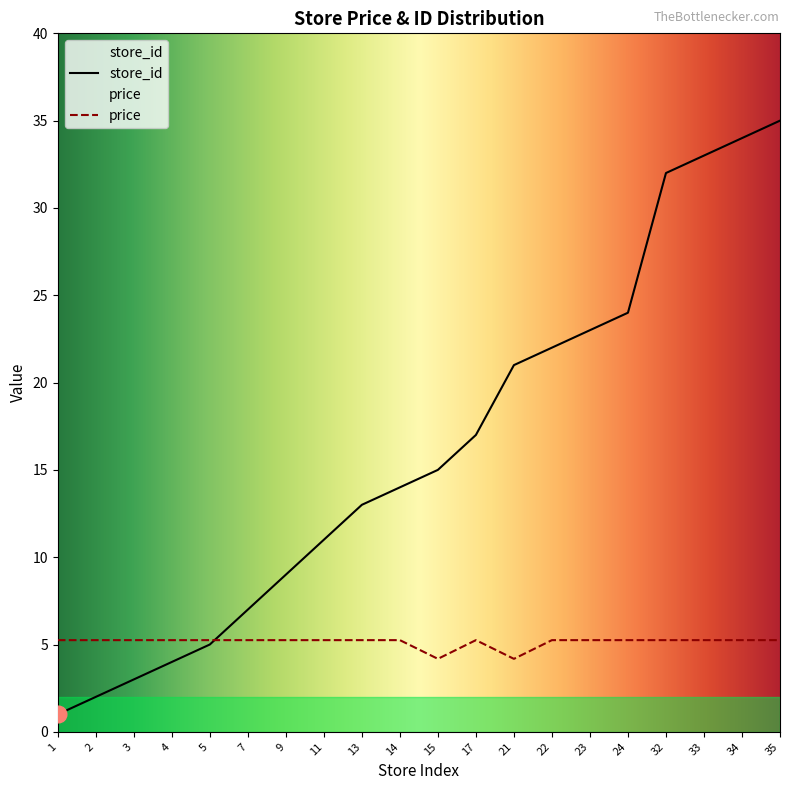

Between 17 and 13, which is larger?

17